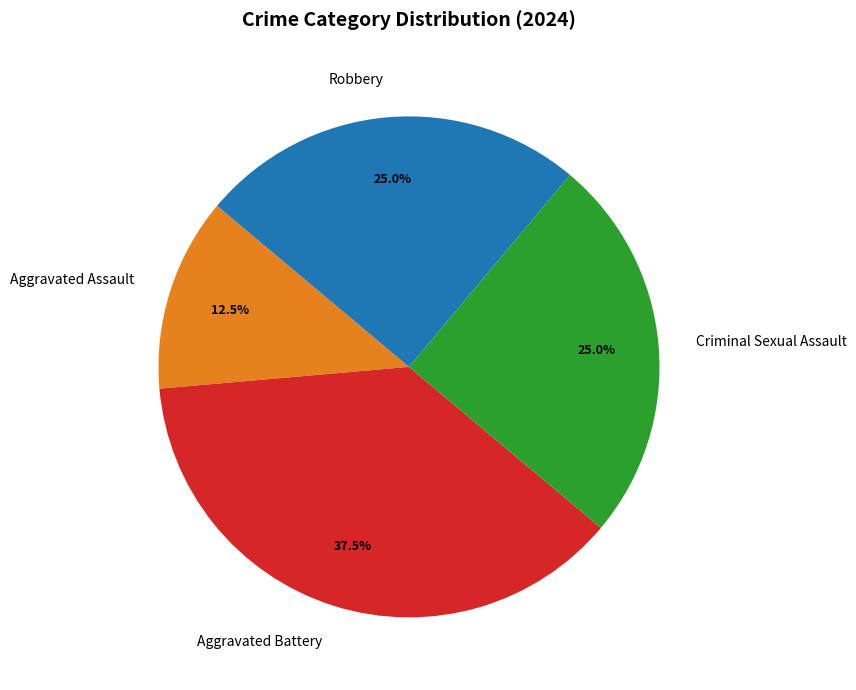

Count the number of slices in the pie.

4